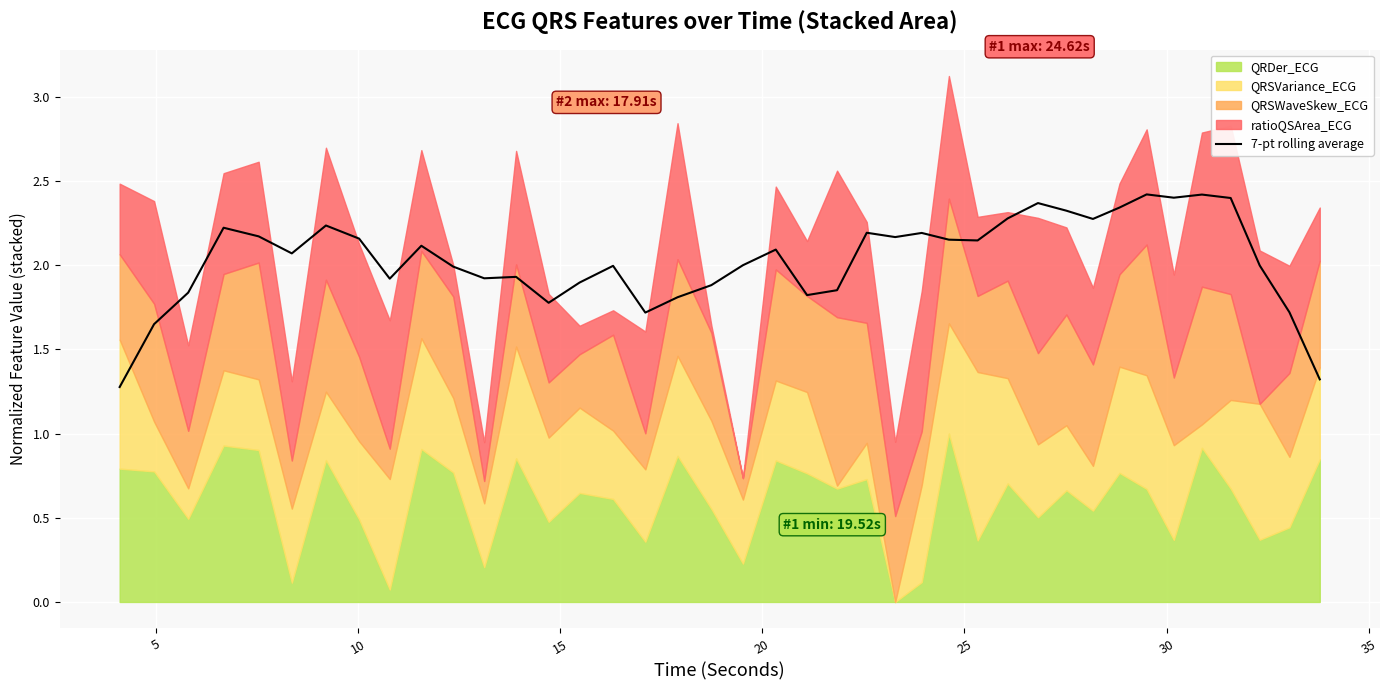

What is the highest value of the 7-pt rolling average series?

2.4